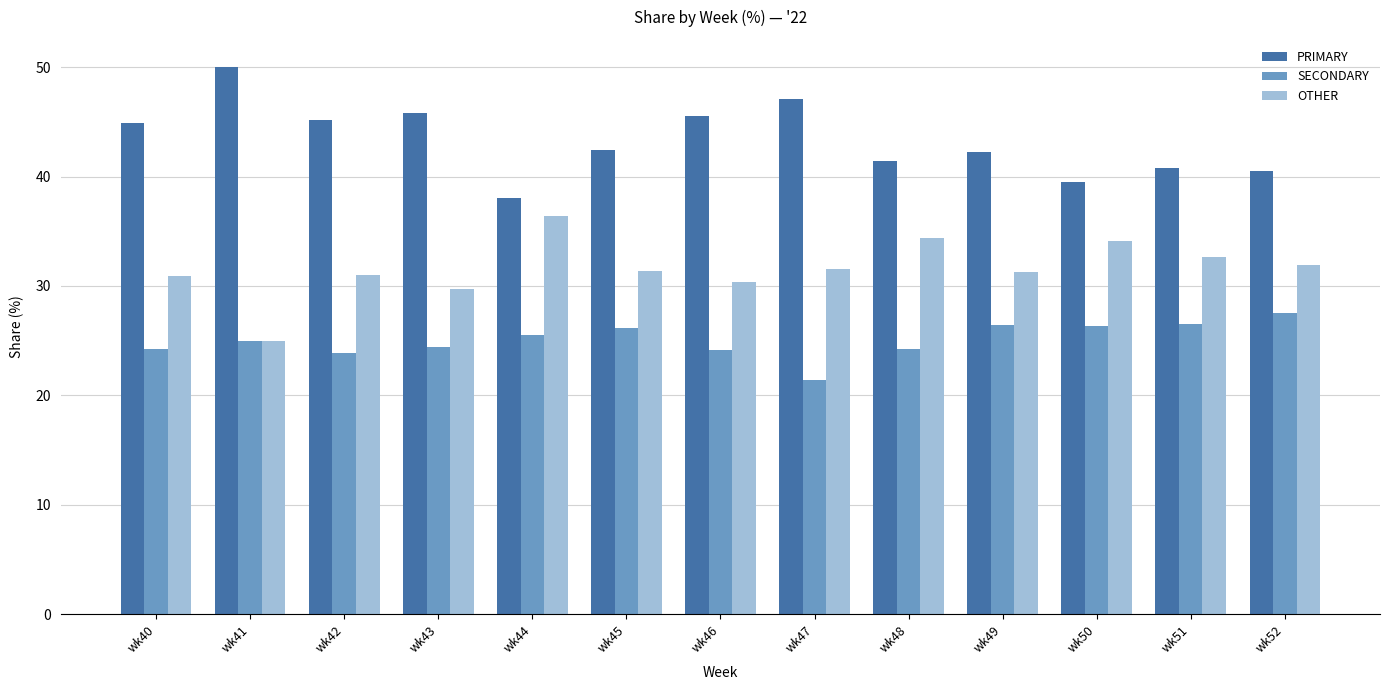

What is the spread (max minus min) of values at wk50?

13.2